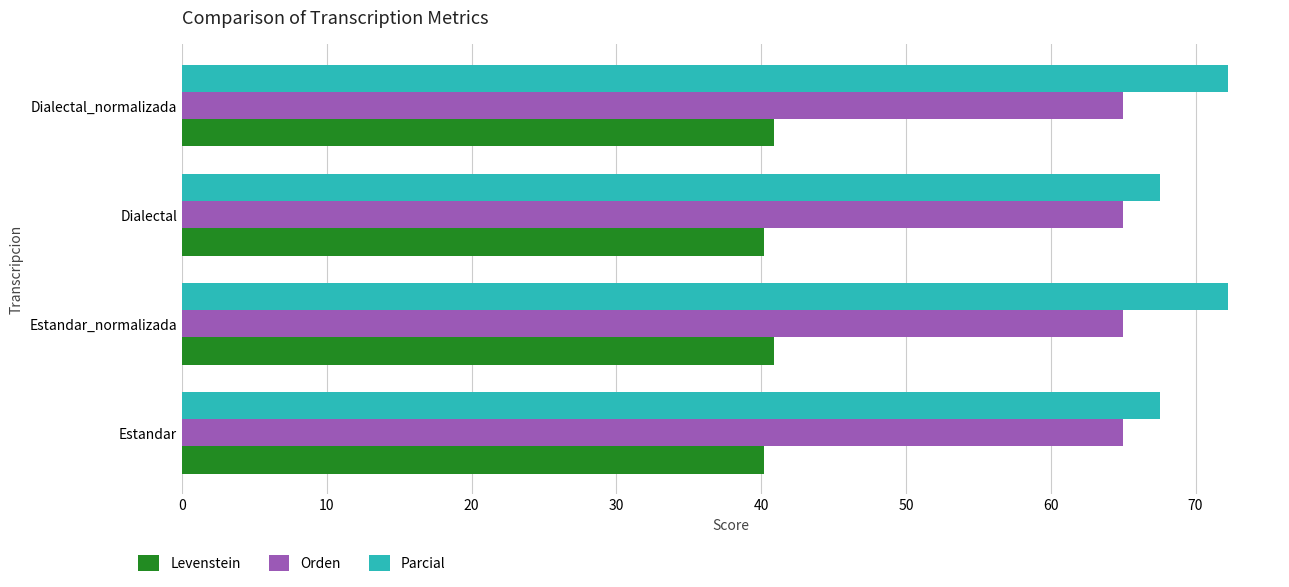

True or false: Levenstein has a value of 18.5 at Dialectal.

False